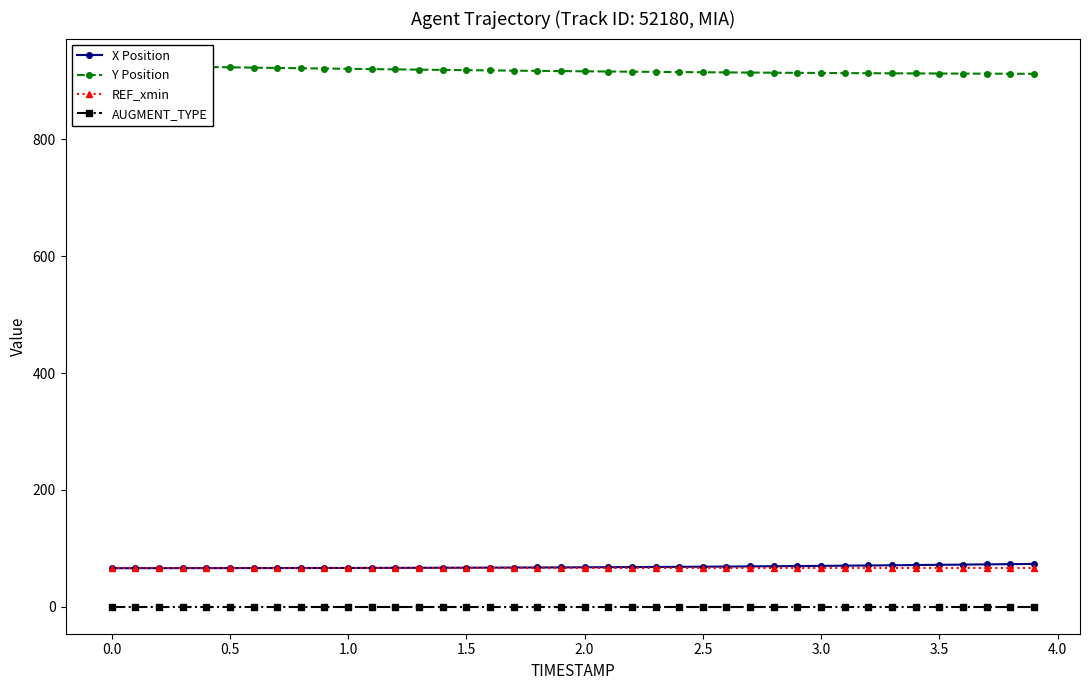

True or false: AUGMENT_TYPE and Y Position intersect in this chart.

False